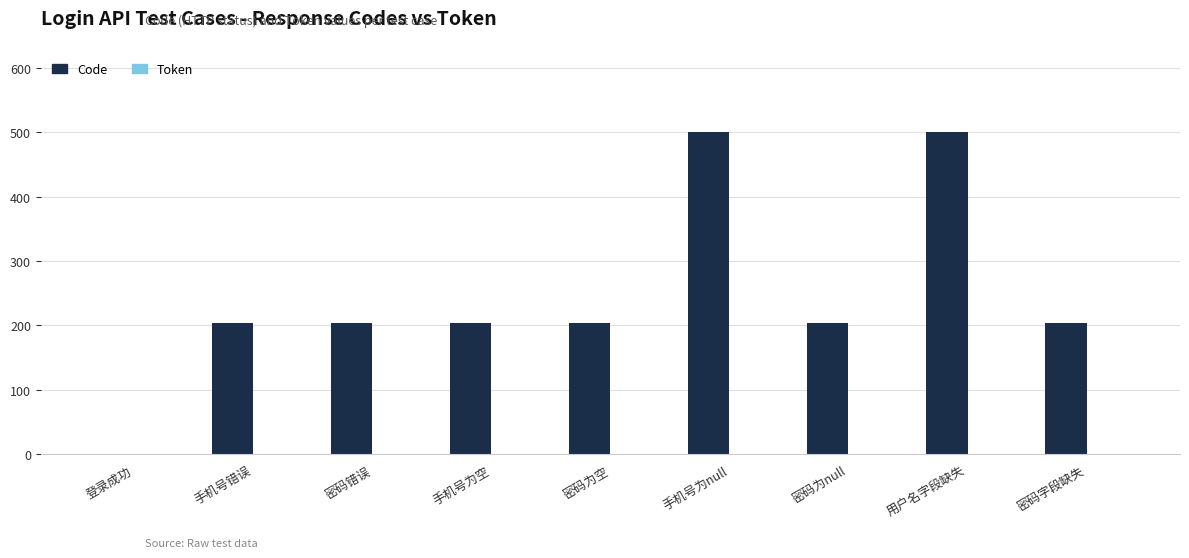

What is the ratio of the value at 密码为空 to the value at 手机号为null?

0.4